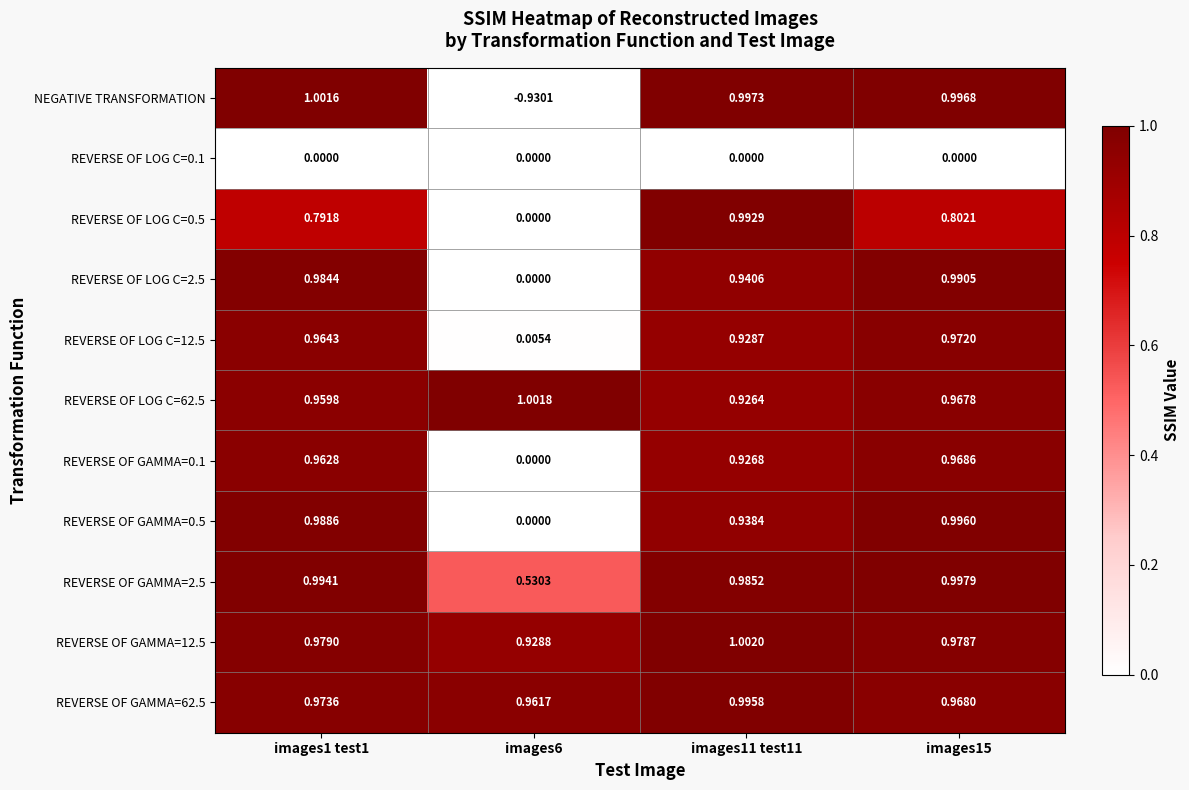

Which series has the largest range (max minus min)?

NEGATIVE TRANSFORMATION